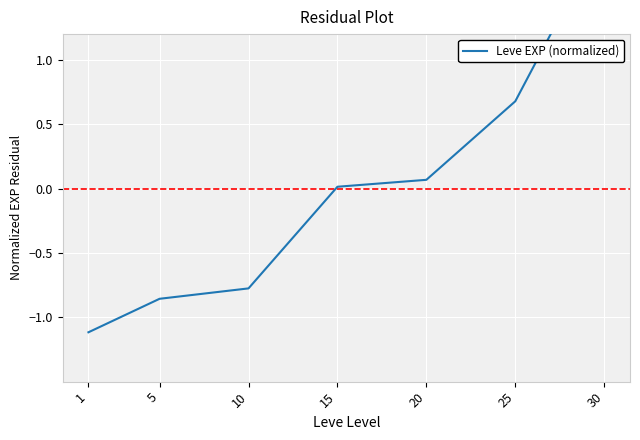

What is the change in value from 1 to 20?

+1.2